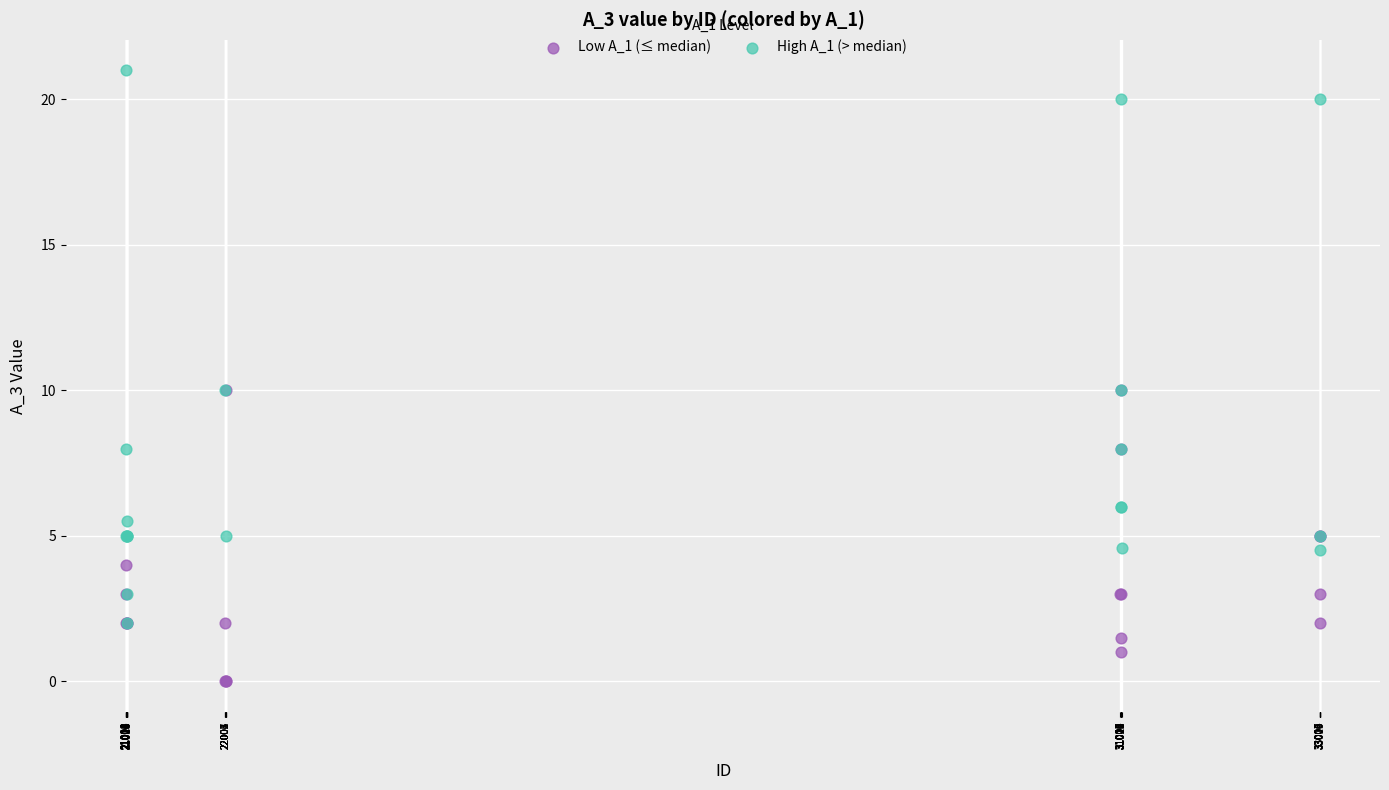

What are all the series names shown in the legend?

Low A_1 (≤ median), High A_1 (> median)